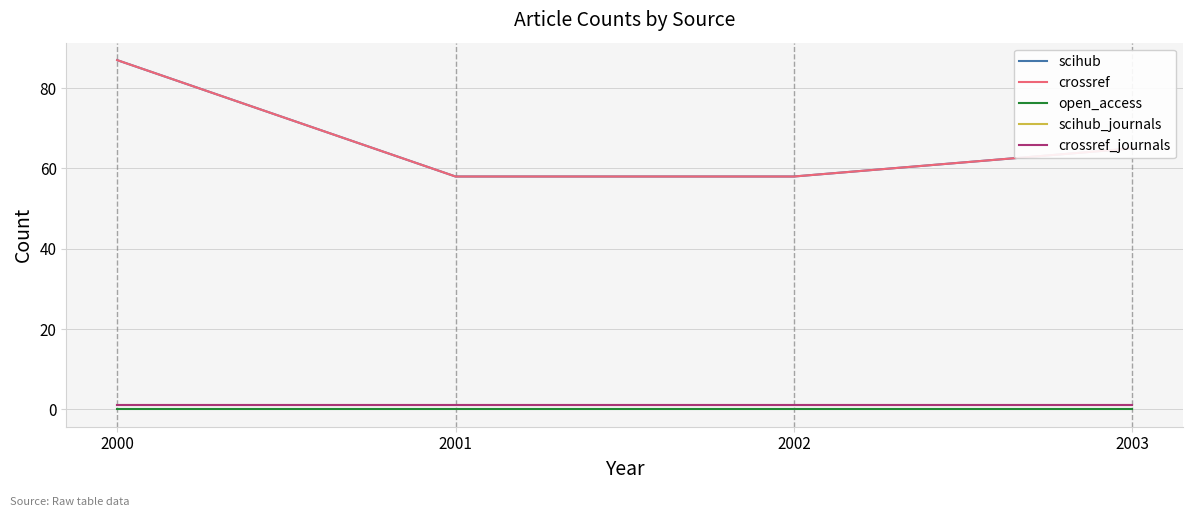

Which series has the largest range (max minus min)?

scihub